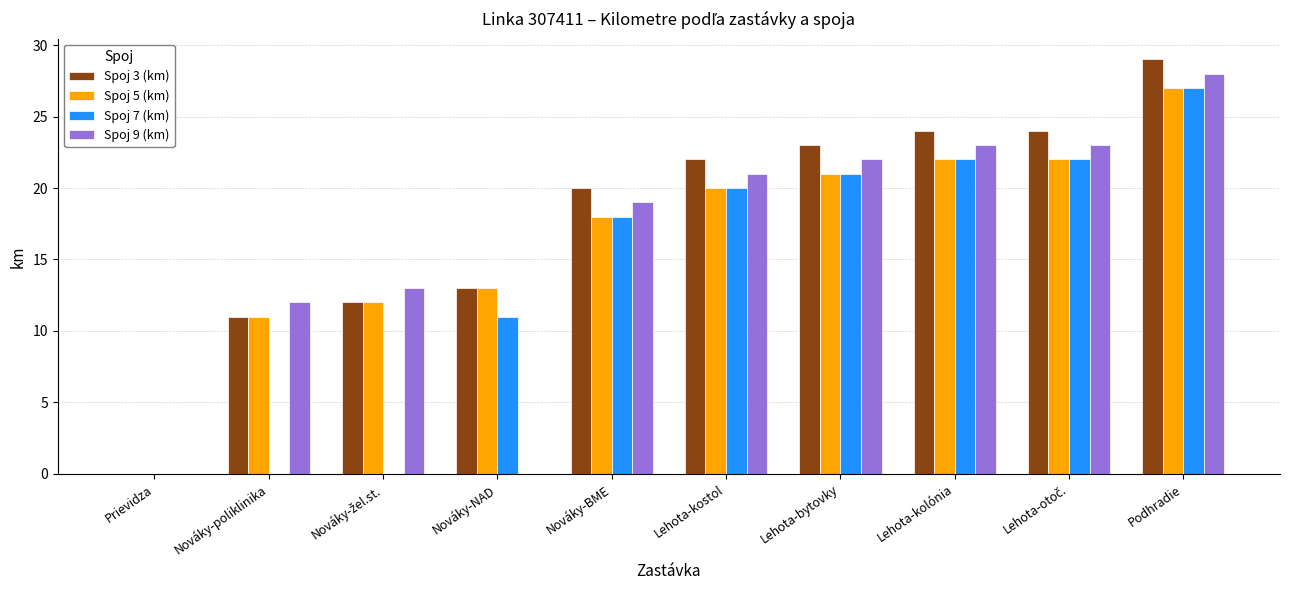

The Spoj 3 (km) series shows 29 at Podhradie. True or false?

True